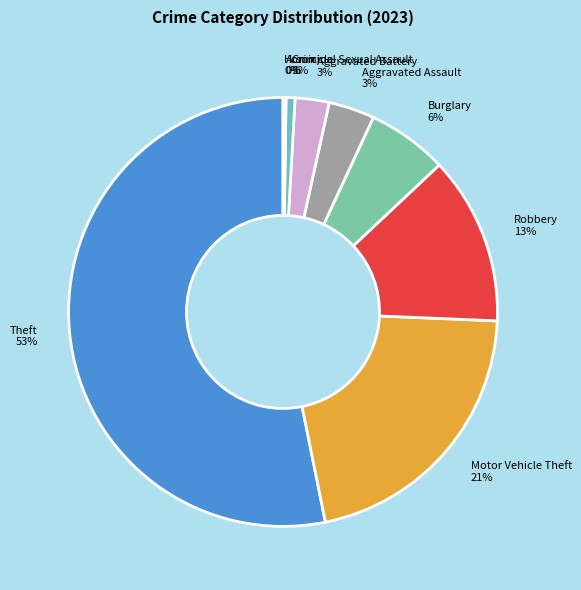

What is the largest slice in the pie chart?

Theft